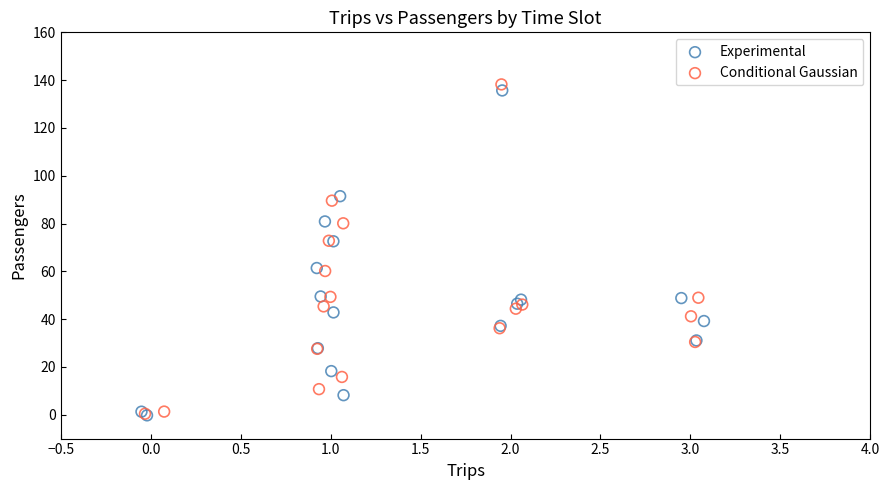

What are all the series names shown in the legend?

Experimental, Conditional Gaussian